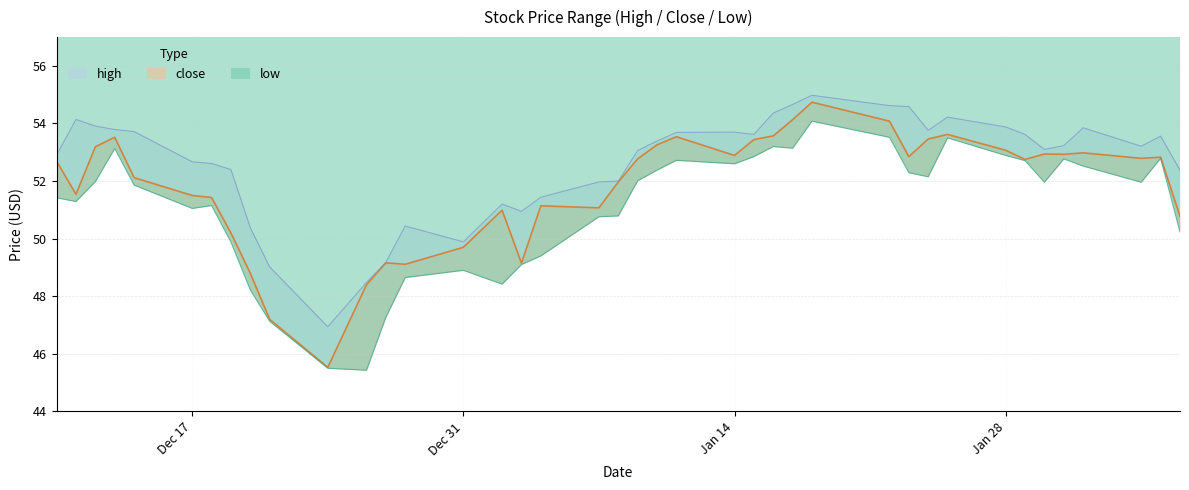

What value does the low series have at Jan 14?

52.6